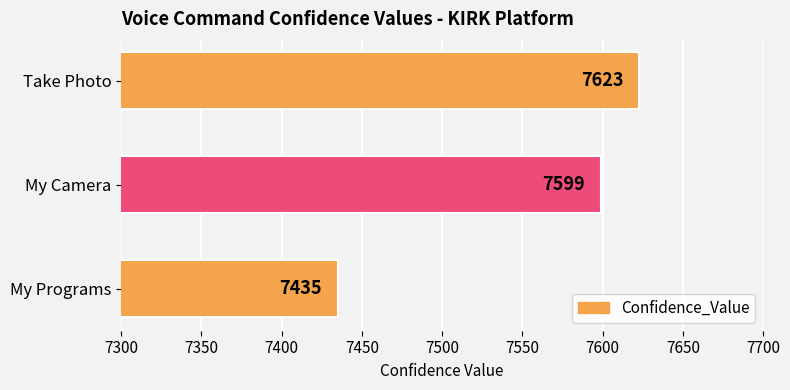

Approximately how many times larger is the value at Take Photo compared to My Programs?

1.0